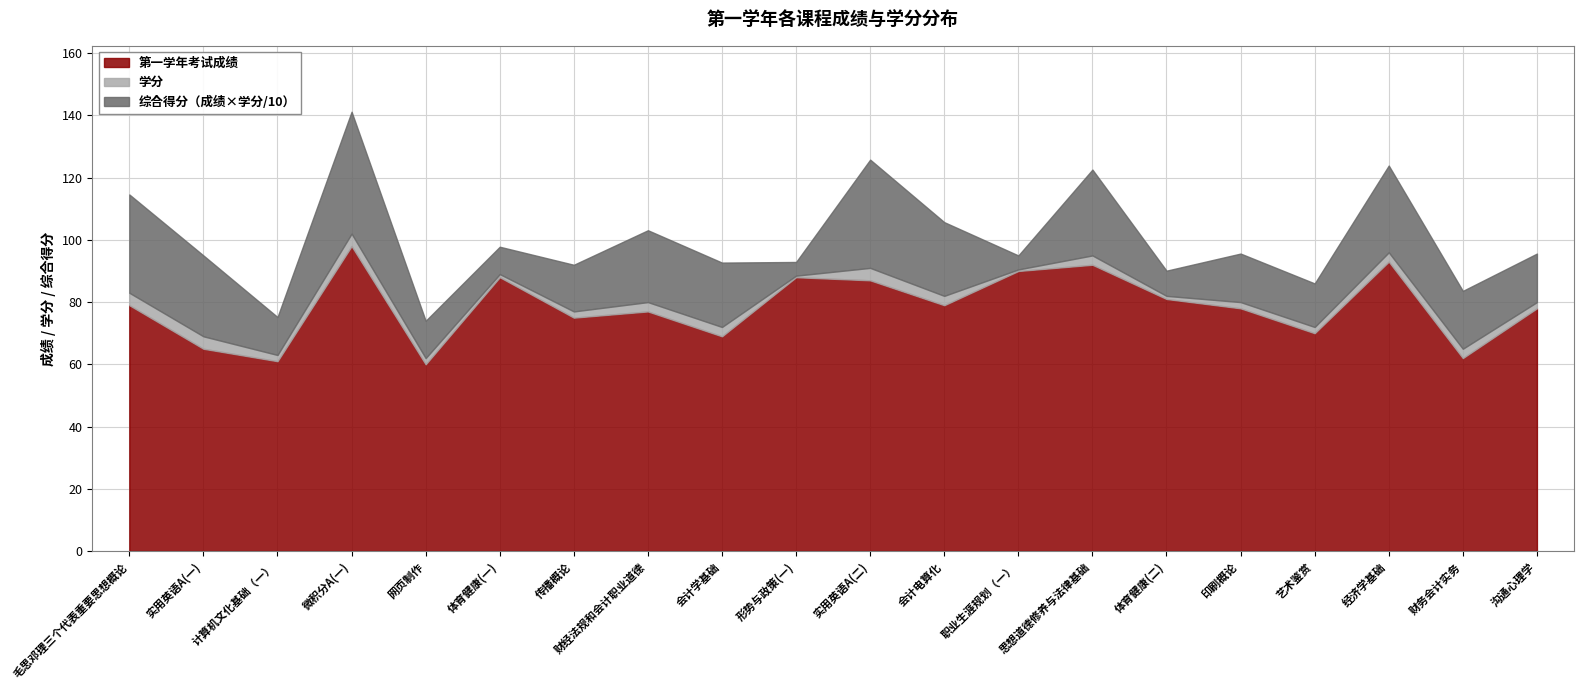

Which series has the largest range (max minus min)?

第一学年考试成绩